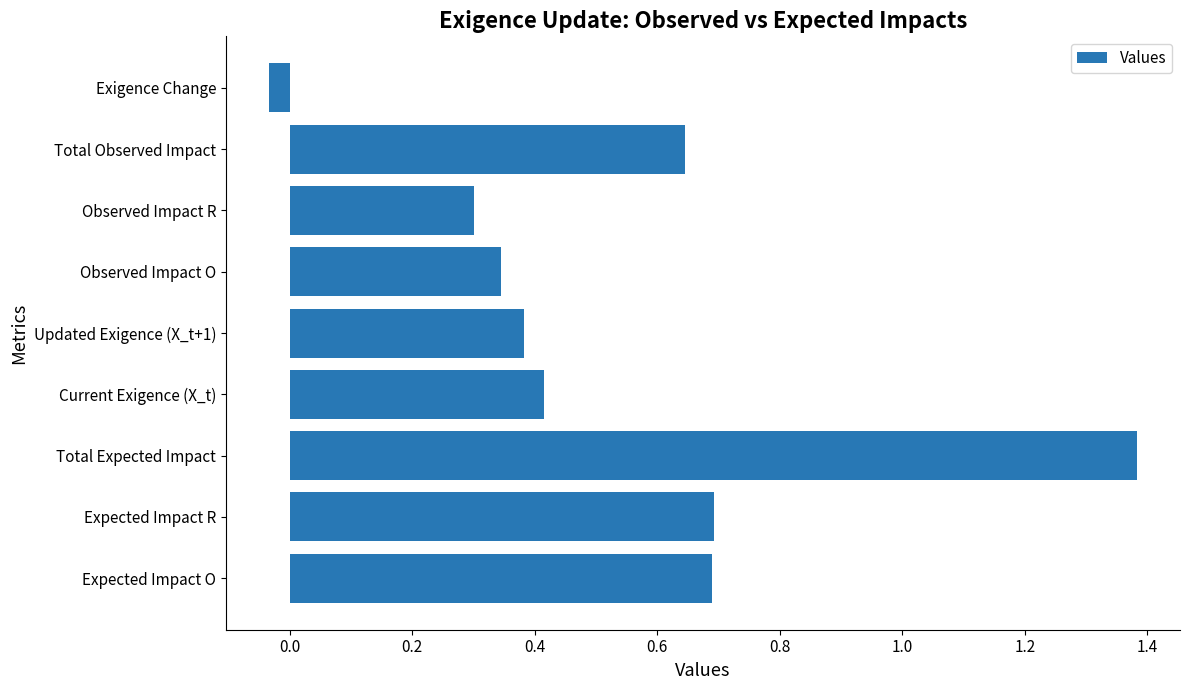

How many bars are there in total?

9